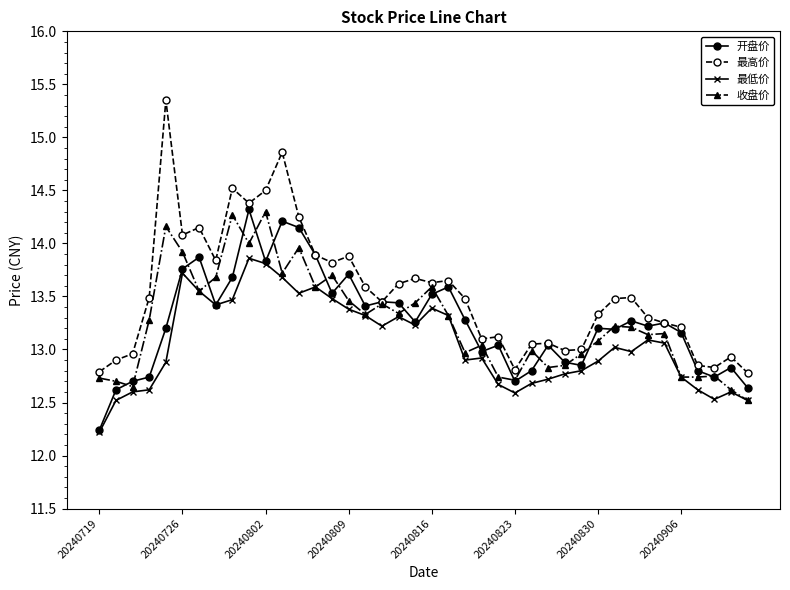

Which series has the largest total across all categories?

最高价